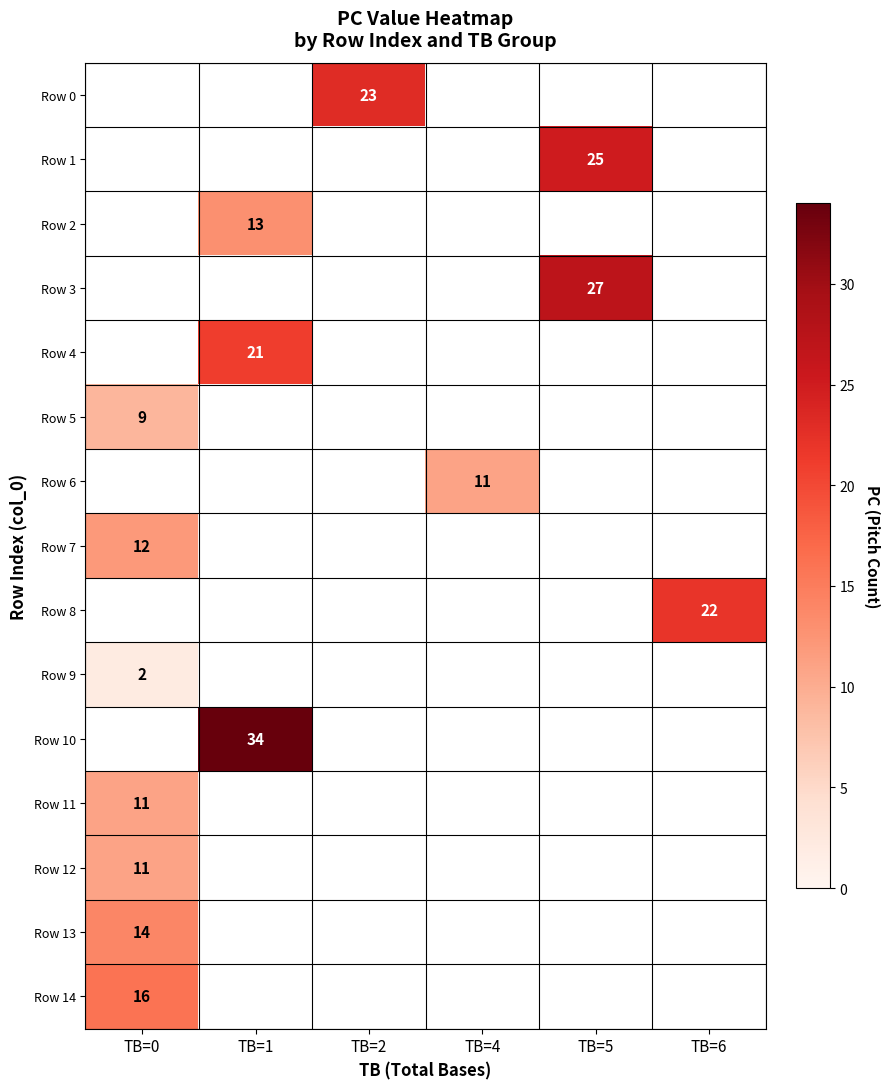

Is it true that Row 2 equals 21 at TB=1?

False